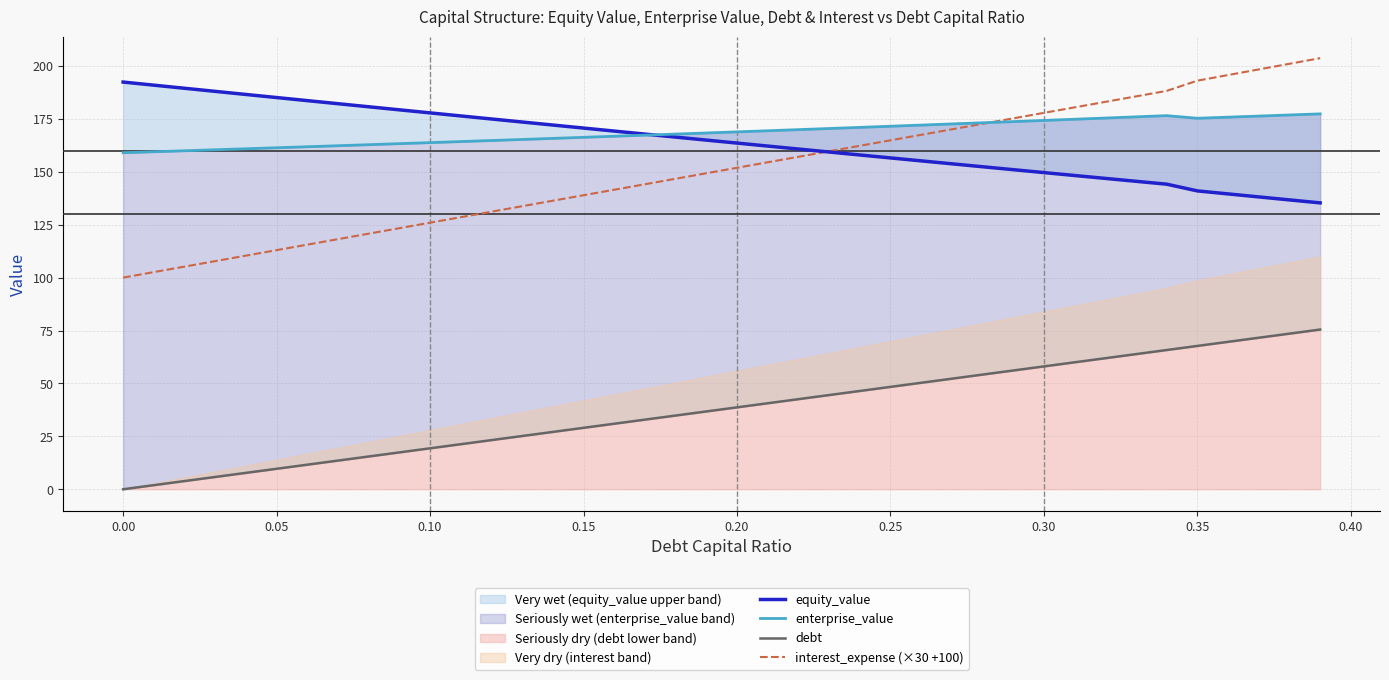

What is the average value of the debt series?

37.7